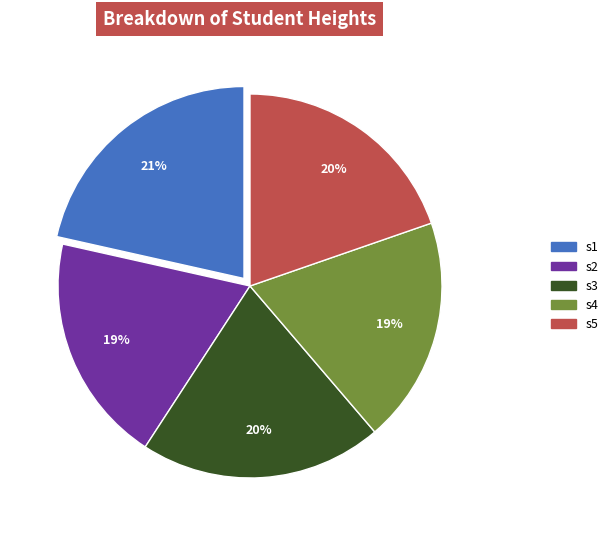

Approximately how many times larger is the value at s2 compared to s3?

0.9